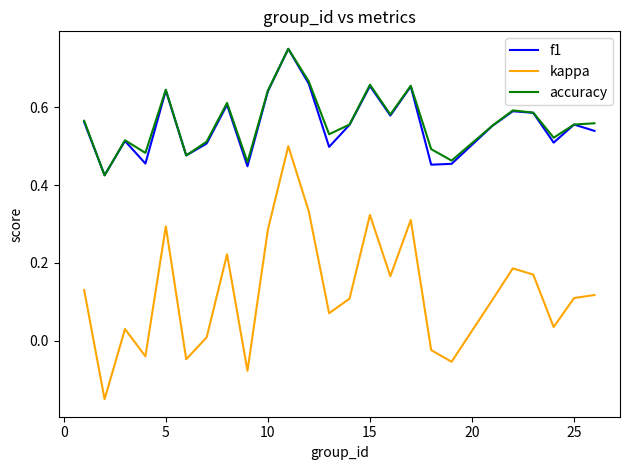

True or false: kappa and f1 intersect in this chart.

False